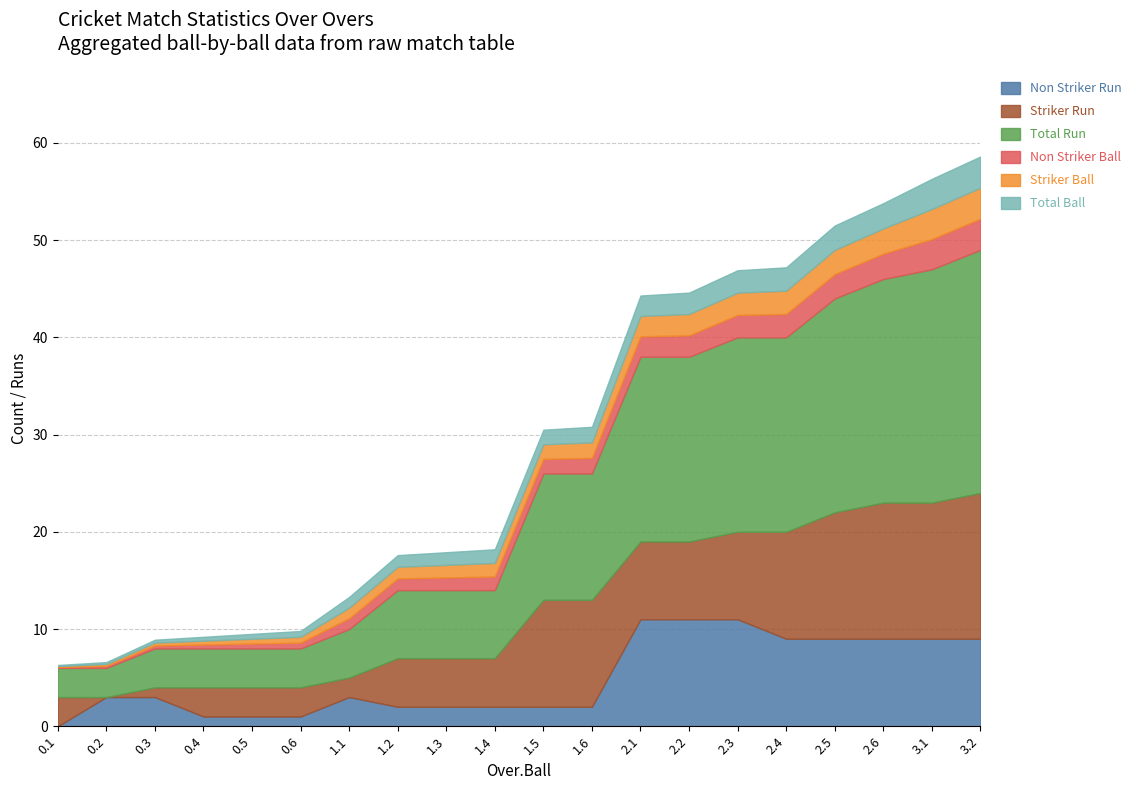

Between 1.5 and 2.3, which is larger?

2.3